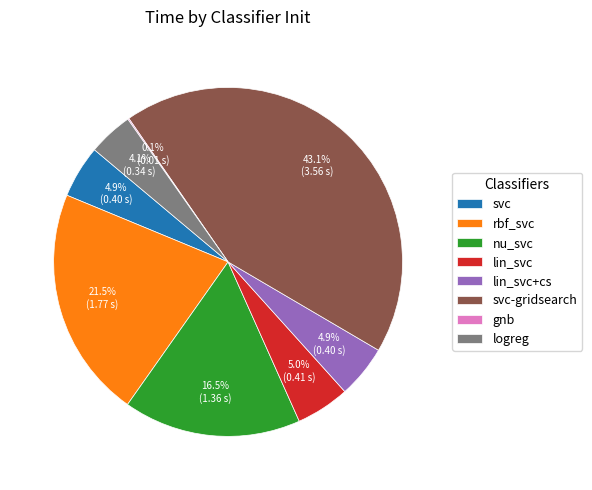

What percentage is NOT represented by rbf_svc?

78.5%